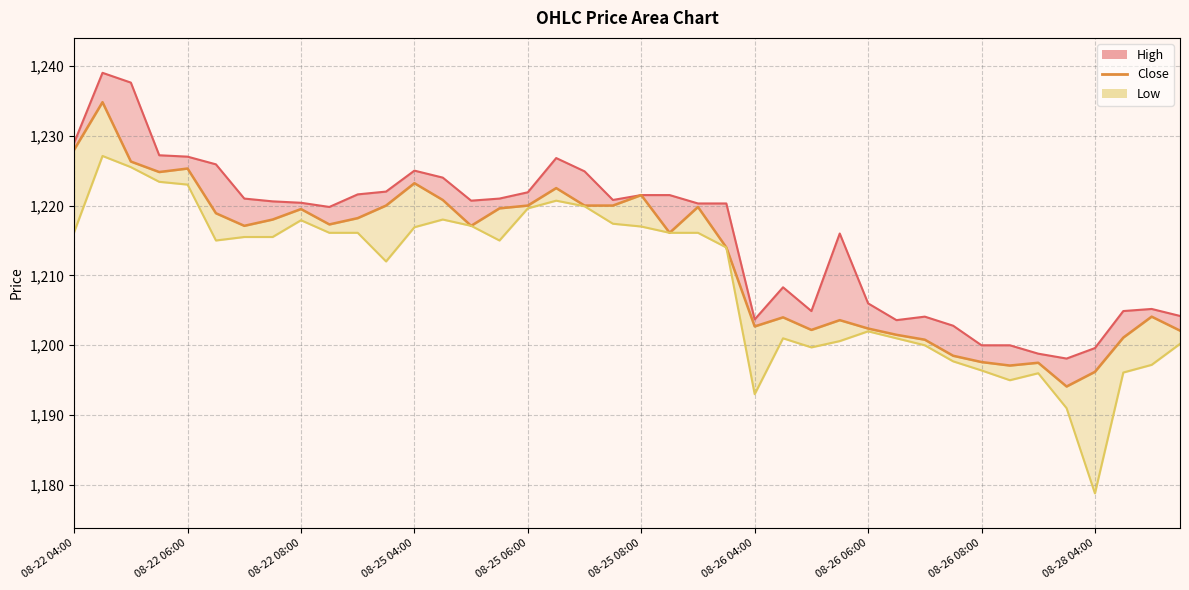

How many data points are above 1217?

22